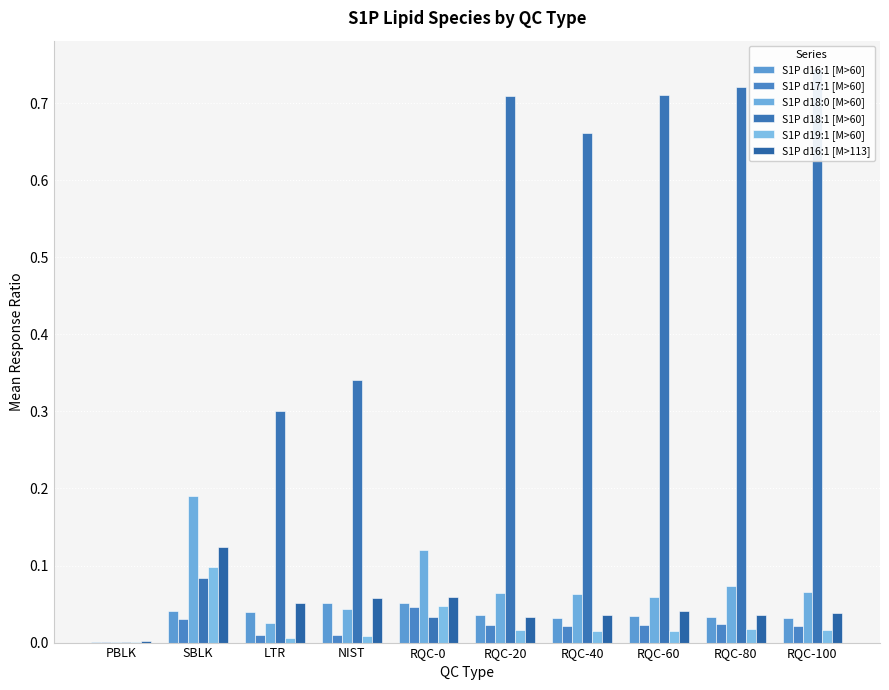

Which series has the widest spread of values?

S1P d18:1 [M>60]